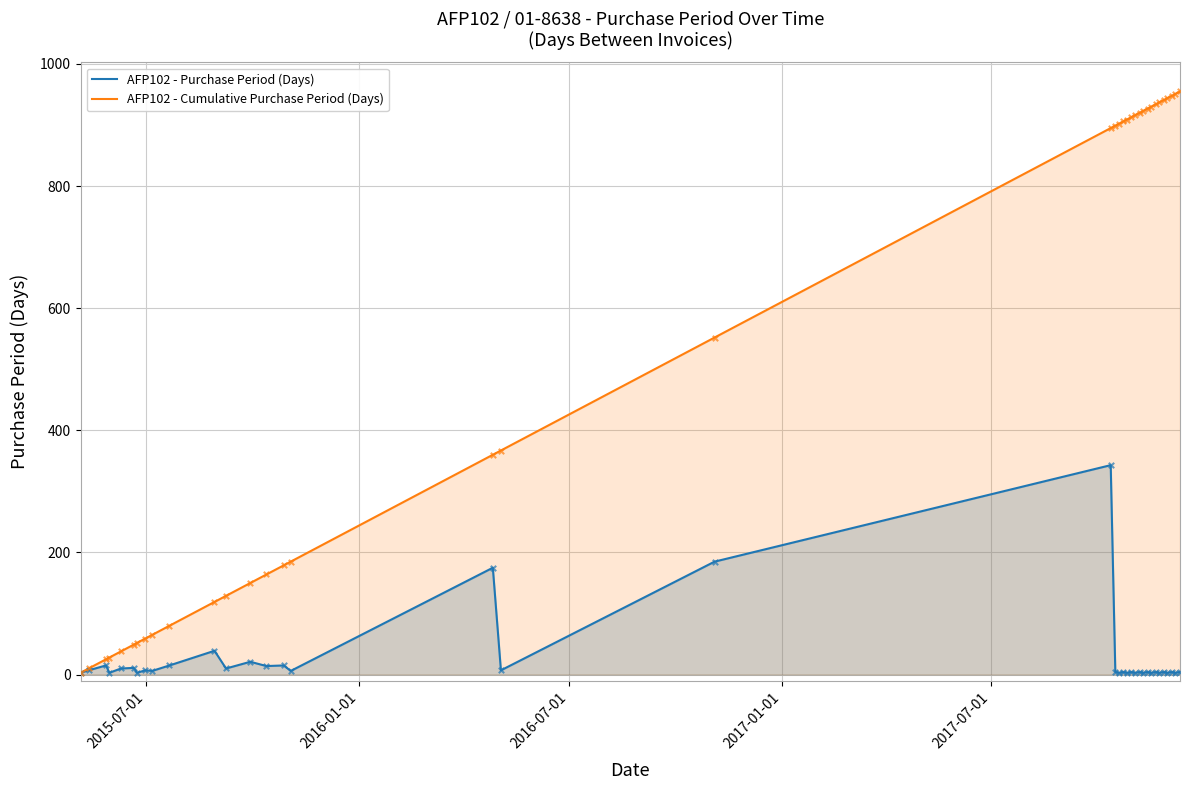

Rank the series by their average value, from lowest to highest.

AFP102 - Purchase Period (Days), AFP102 - Cumulative Purchase Period (Days)